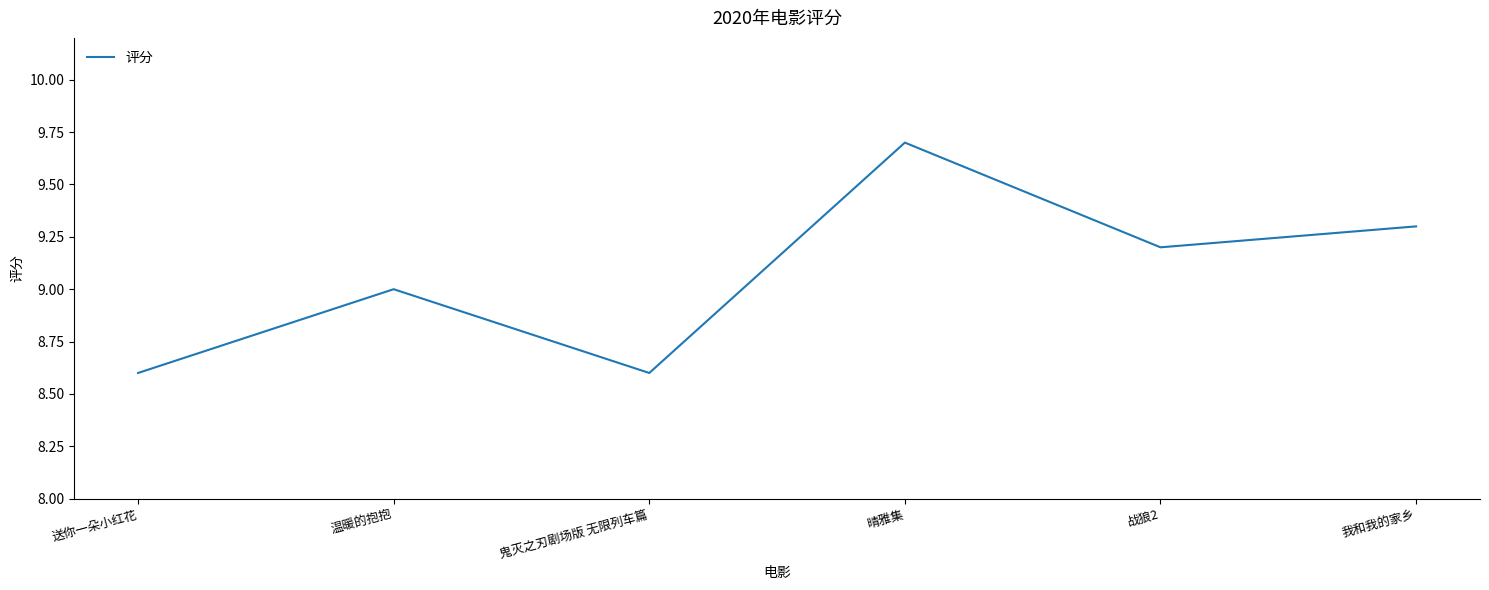

What position from the right is 晴雅集?

3